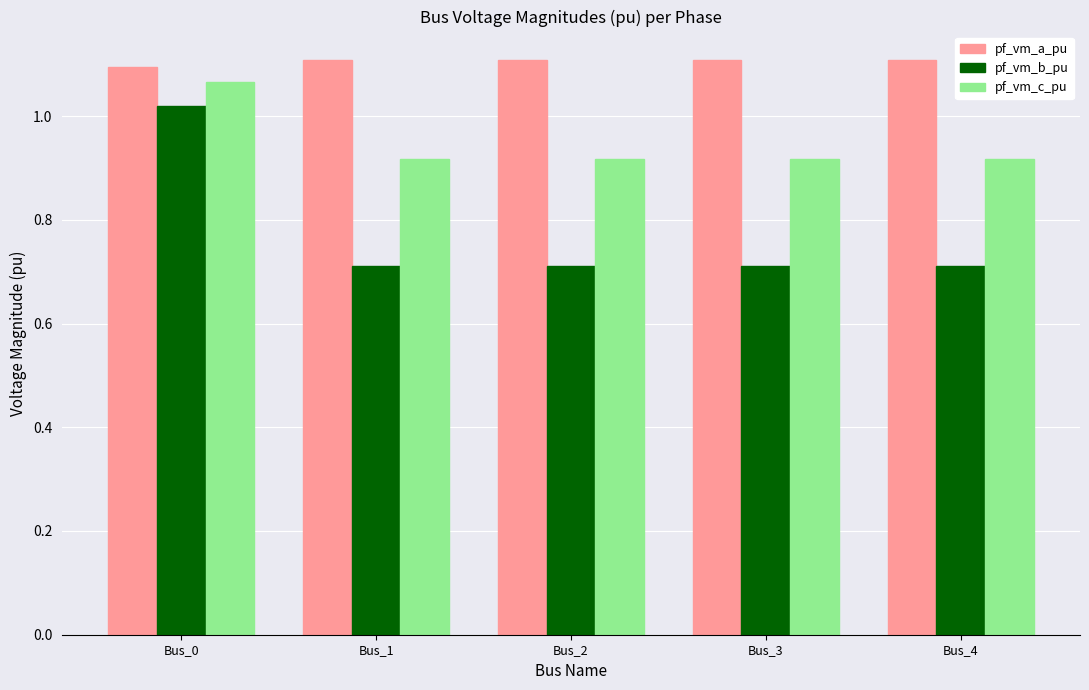

What are all the series names shown in the legend?

pf_vm_a_pu, pf_vm_b_pu, pf_vm_c_pu